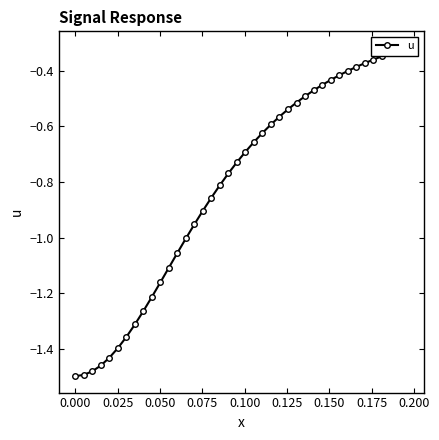

What is the difference between the maximum and second lowest values?

1.2